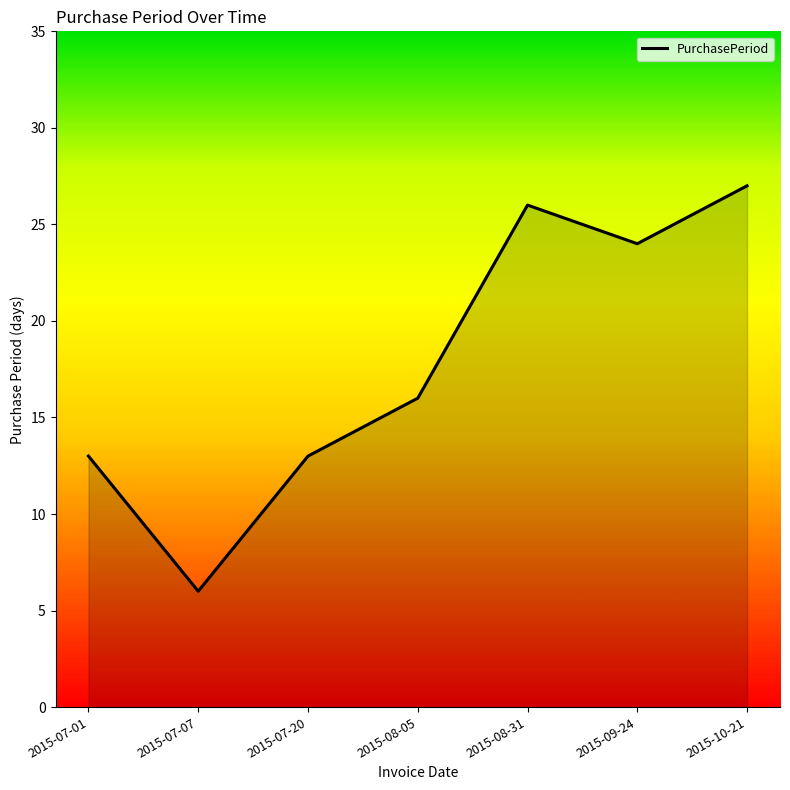

The chart shows a value of 16 at 2015-08-05. True or false?

True